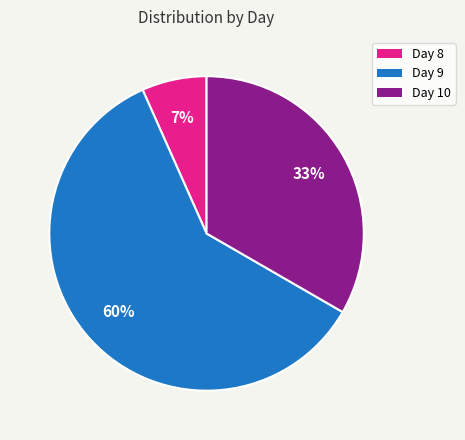

Is there a majority slice in this chart?

Yes